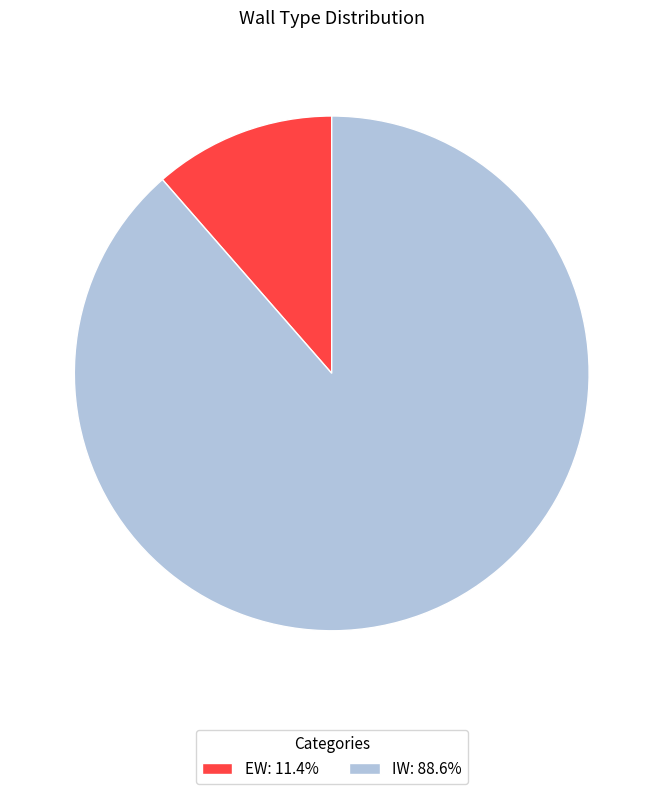

Is there a majority slice in this chart?

Yes